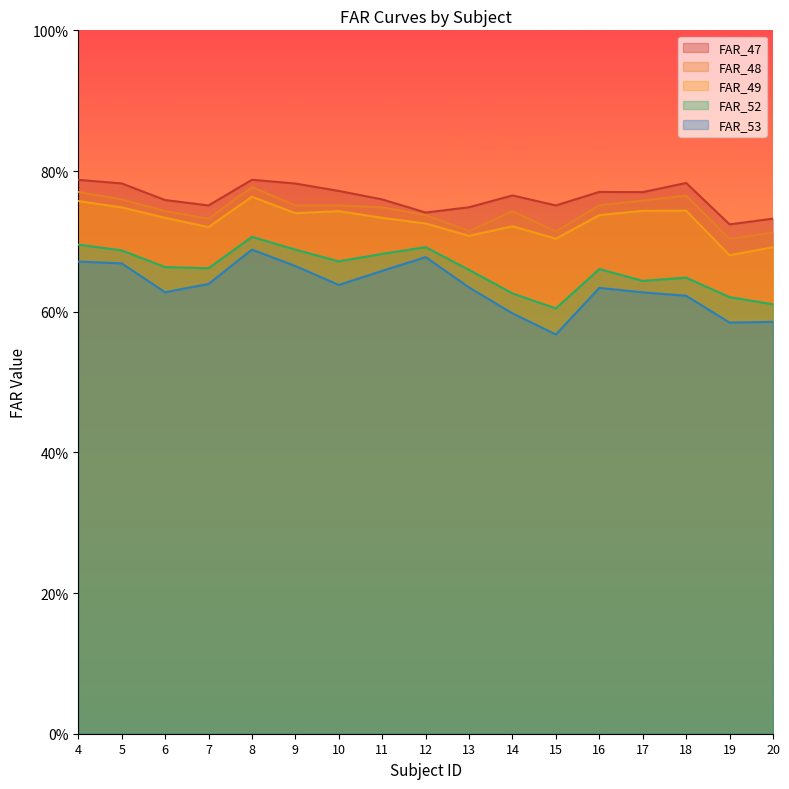

Which label corresponds to the smallest value in the chart?

15